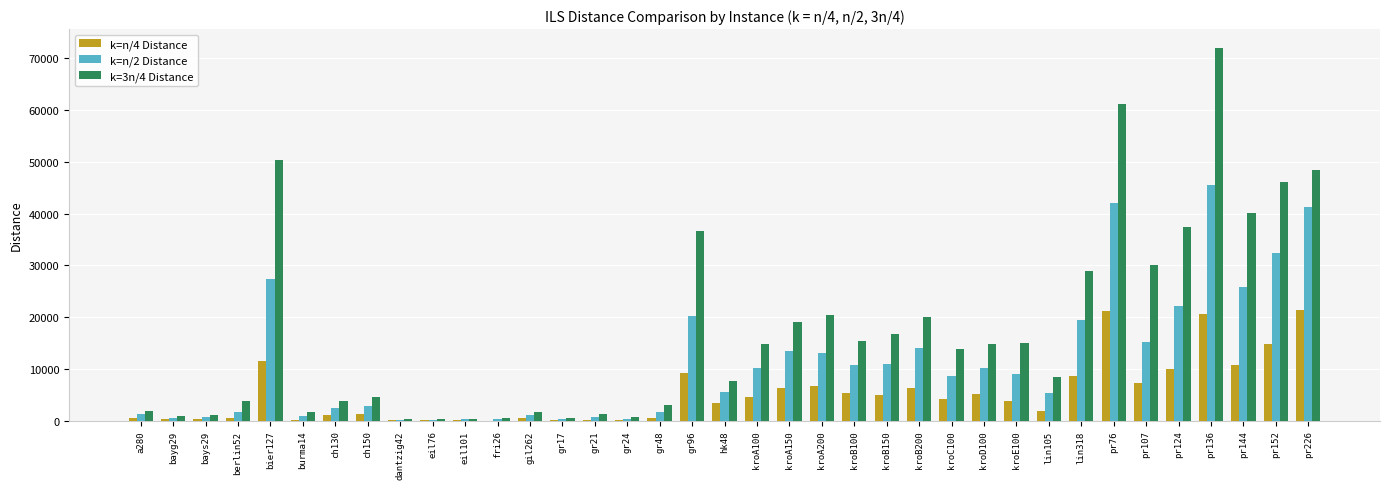

Which series has the largest range (max minus min)?

k=3n/4 Distance